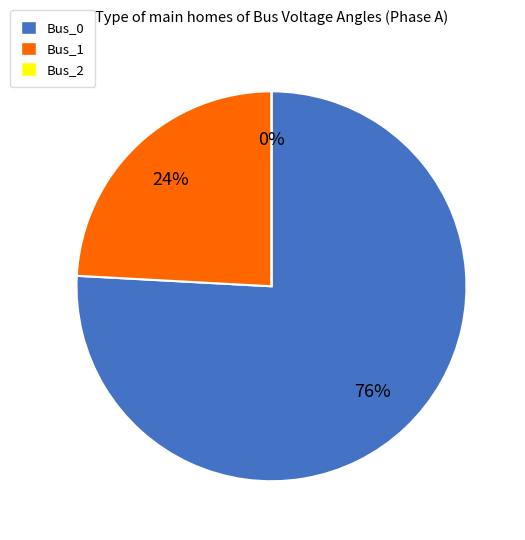

What is the majority slice?

Bus_0